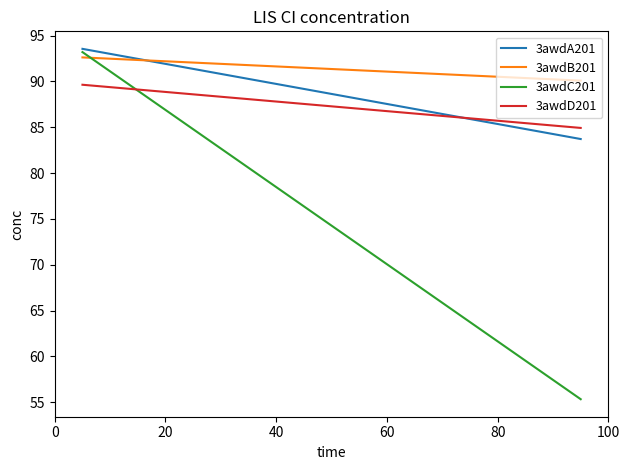

Reading left to right, what are all the values shown in this chart?

3awdA201: 93.6	83.7
3awdB201: 92.6	90.1
3awdC201: 93.2	55.3
3awdD201: 89.6	84.9